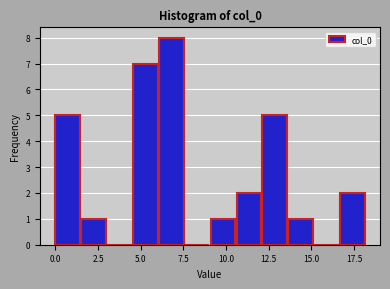

Read against the x-axis, roughly where is the centre of the tallest bar?

7.0